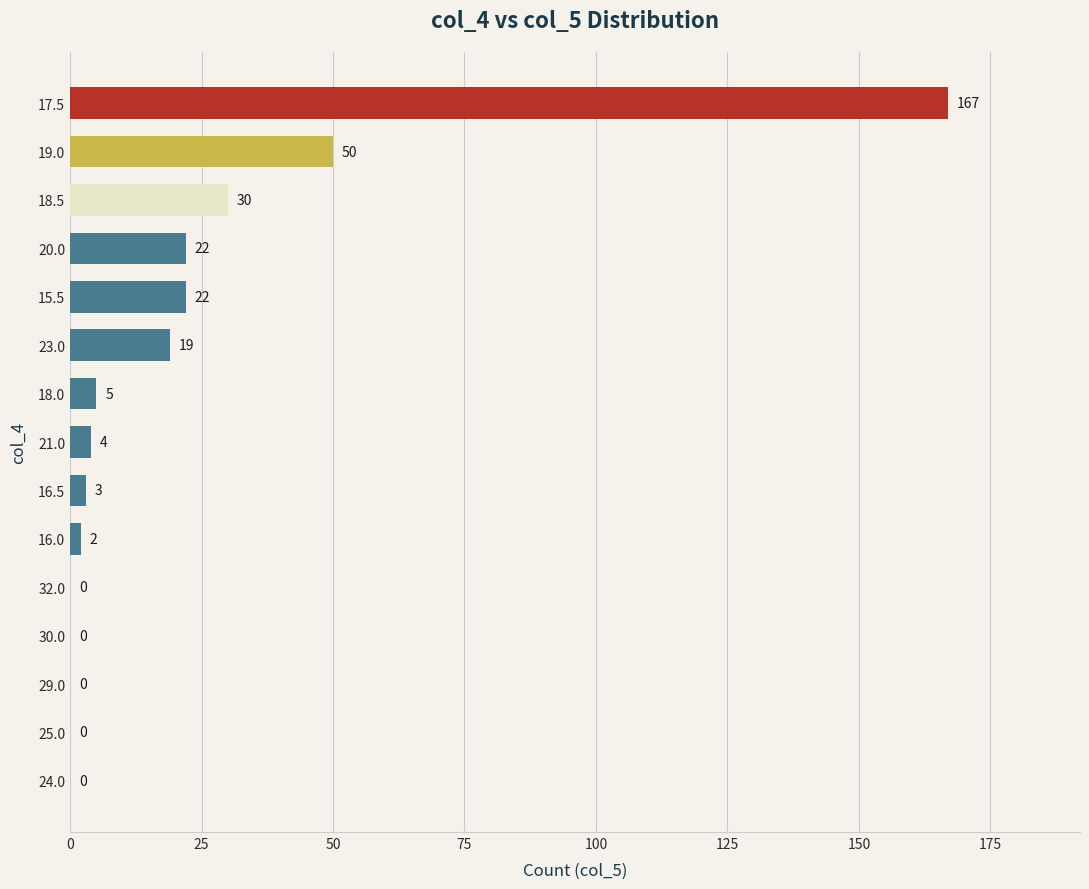

Which has a higher value, 32.0 or 20.0?

20.0